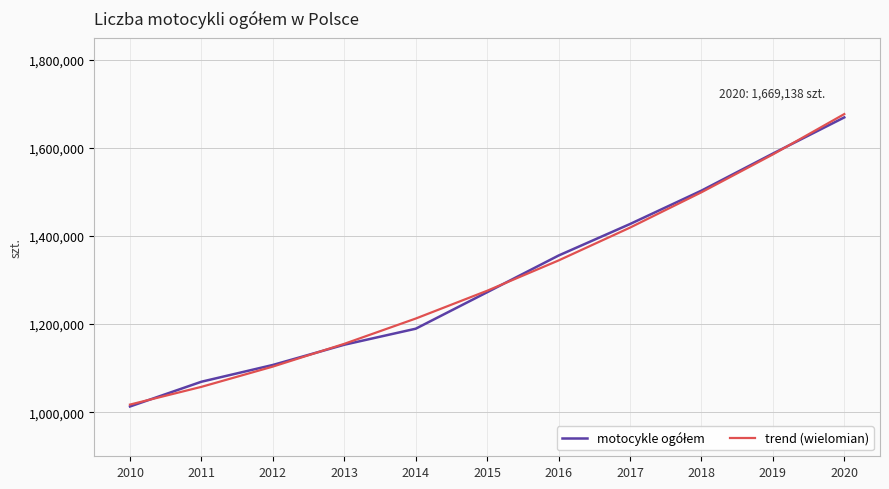

What is the total value across all series at 2019?

3172098.7